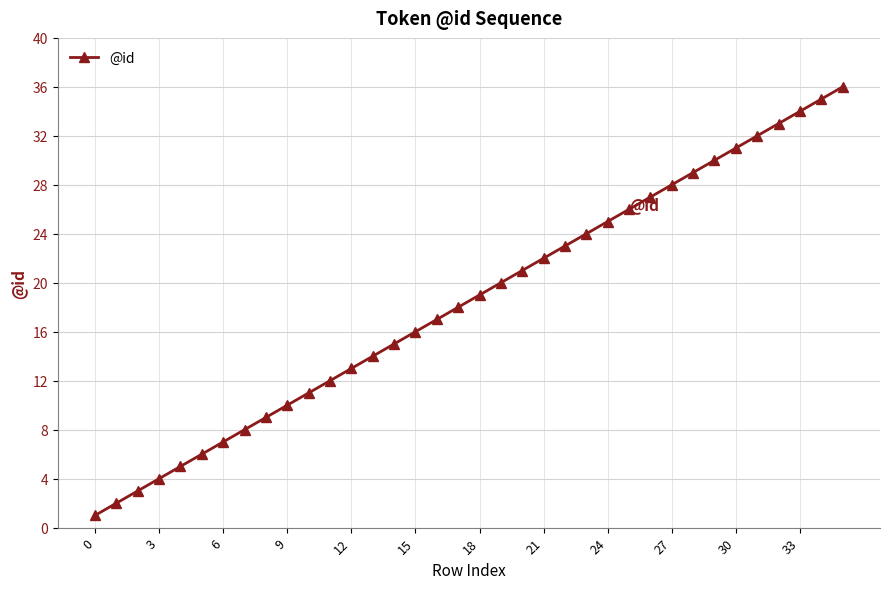

What is the greatest value displayed?

36